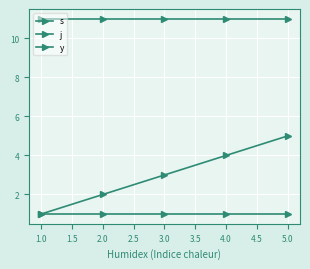

How many distinct data groups are displayed?

3